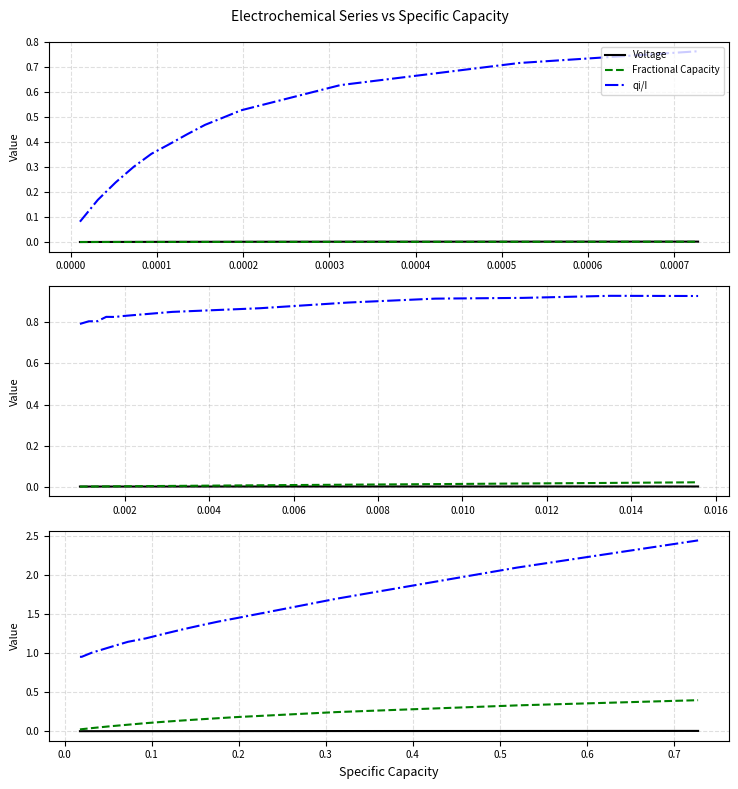

True or false: Voltage and qi/I intersect in this chart.

False